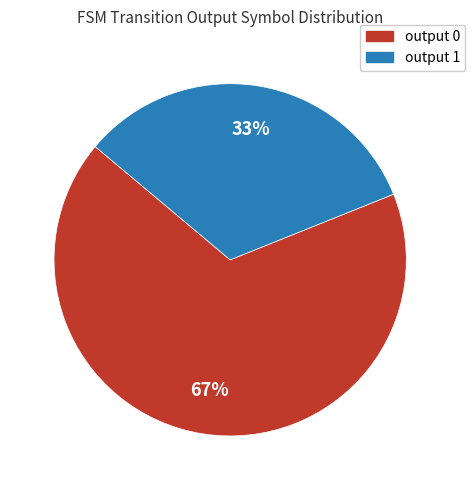

Which slice is the smallest?

output 1